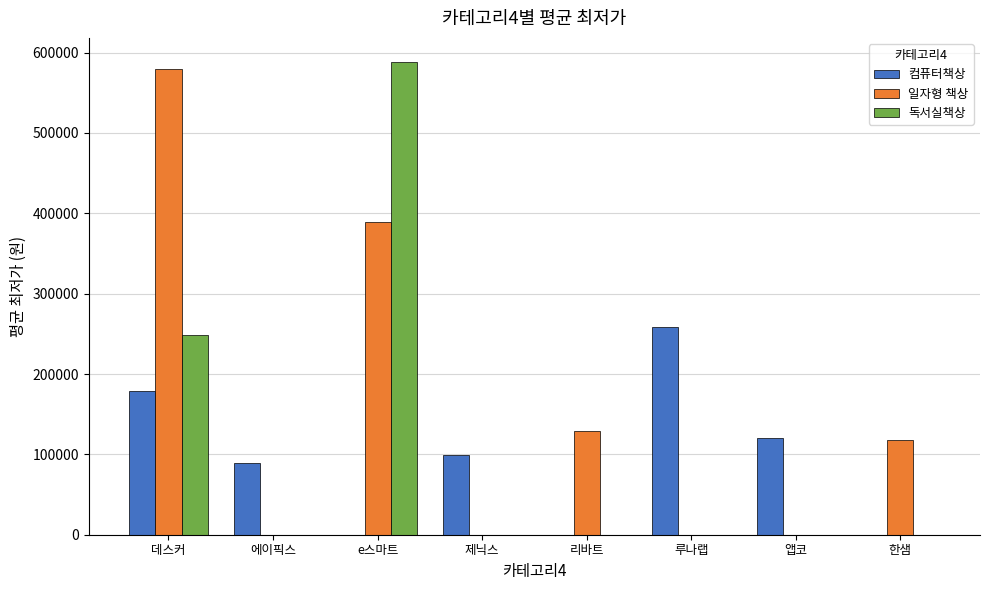

How many groups of bars are there?

8